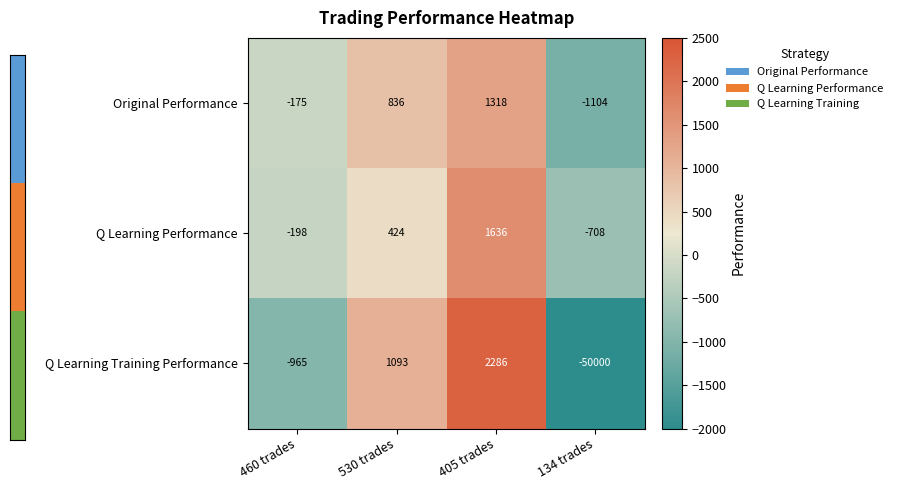

What is the total value across all series at 530 trades?

2353